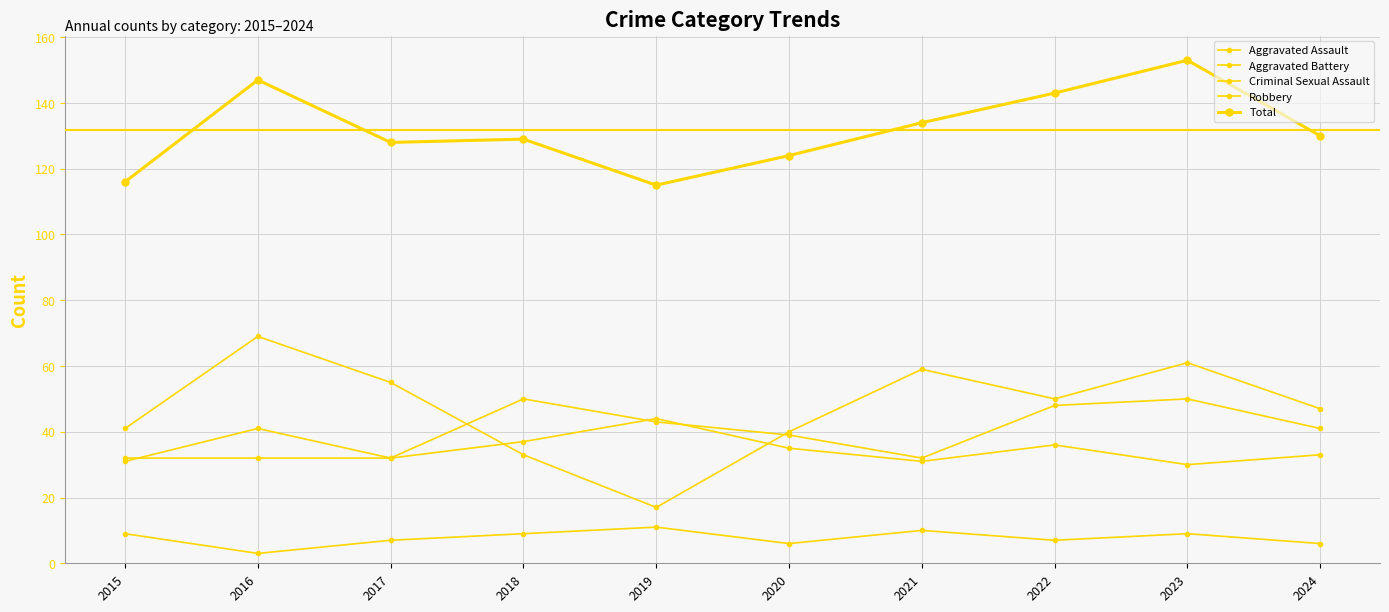

Reading left to right, list all the values displayed in this chart.

Aggravated Assault: 32	32	32	50	43	39	32	48	50	41
Aggravated Battery: 31	41	32	37	44	35	31	36	30	33
Criminal Sexual Assault: 9	3	7	9	11	6	10	7	9	6
Robbery: 41	69	55	33	17	40	59	50	61	47
Total: 116	147	128	129	115	124	134	143	153	130